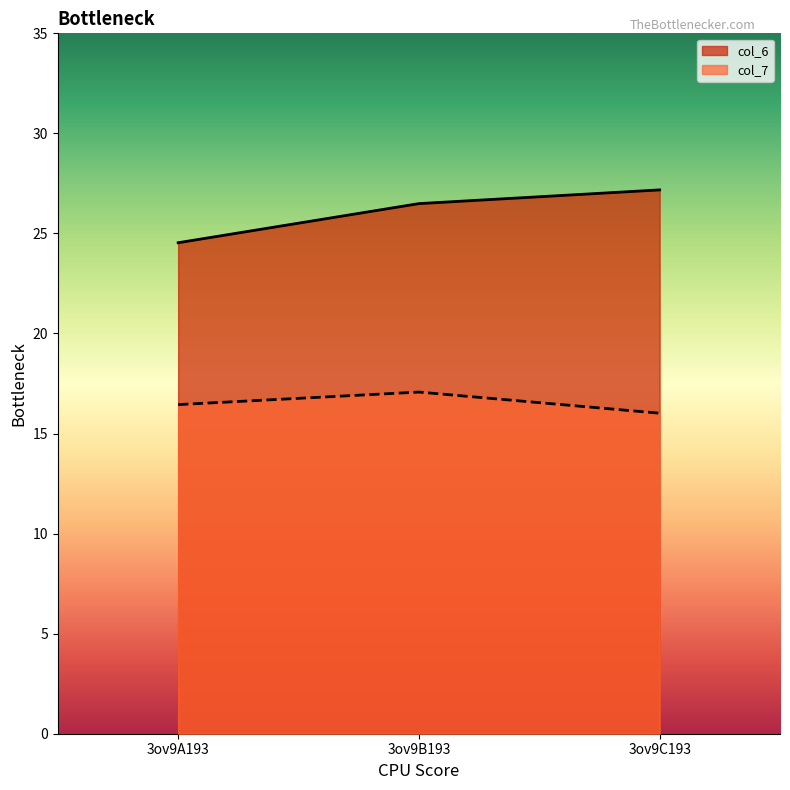

At which category is the sum across all series the highest?

3ov9B193